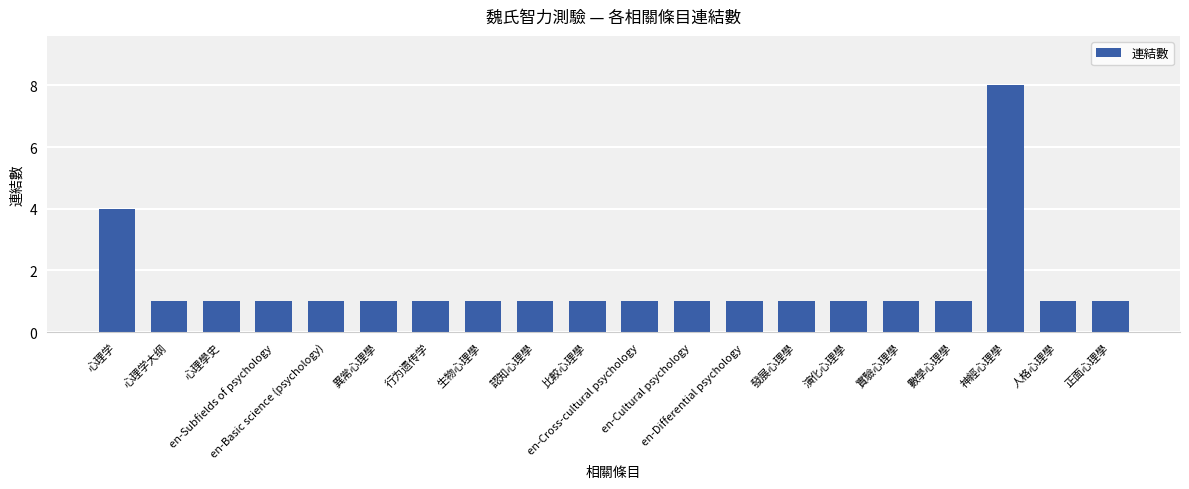

What is the value of the 2nd bar from the left?

1